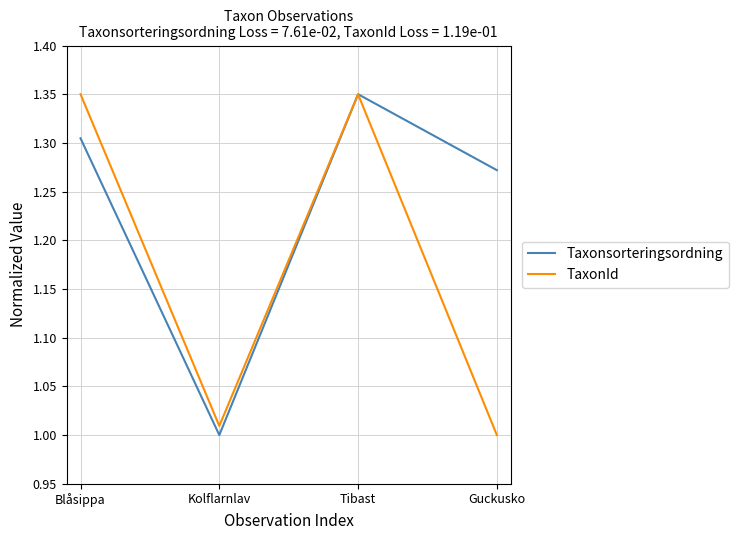

The value of Taxonsorteringsordning at Blåsippa is 2.2. True or false?

False